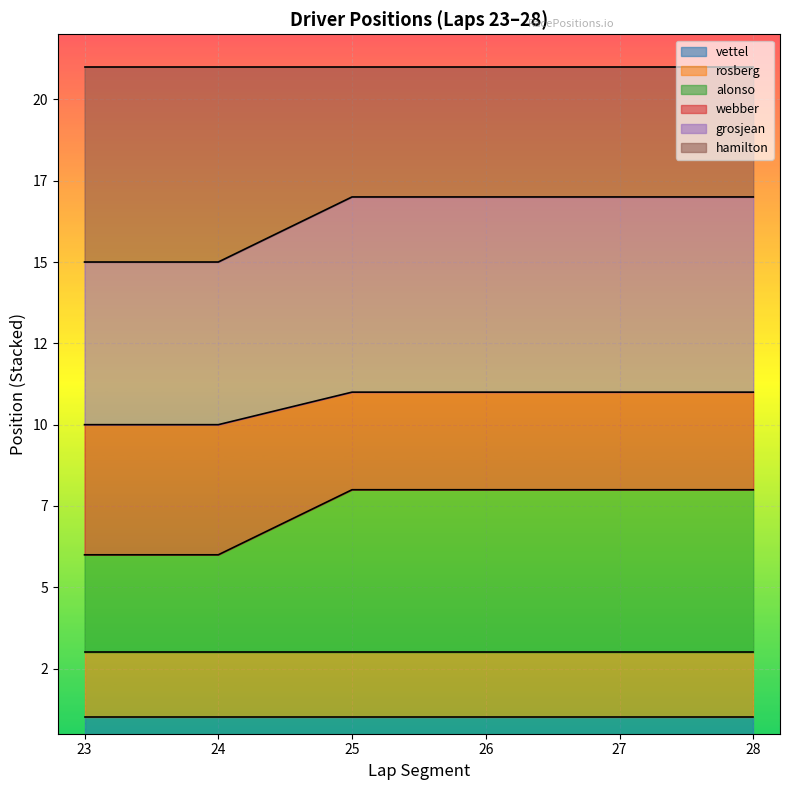

True or false: grosjean and alonso cross at least once.

False